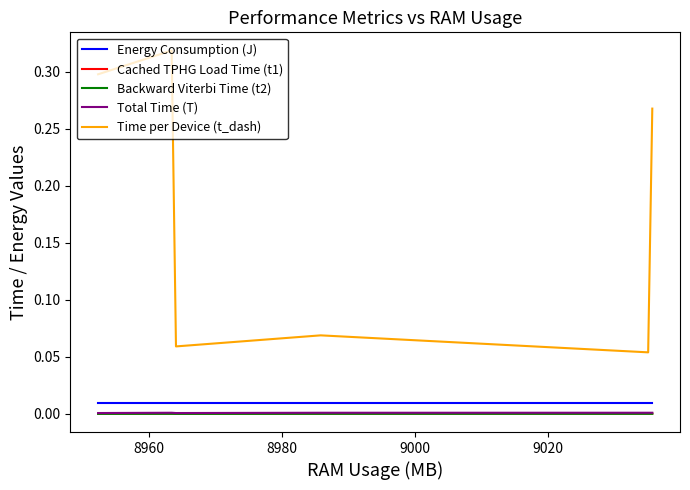

Which series has the largest total across all categories?

Time per Device (t_dash)